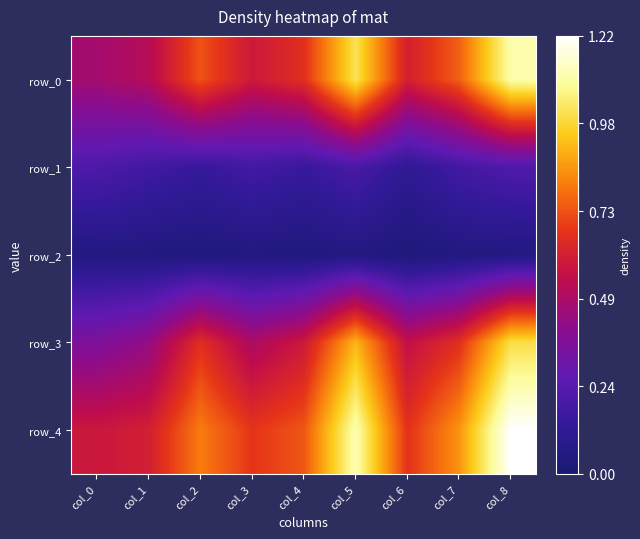

What is the spread (max minus min) of values at col_0?

0.5